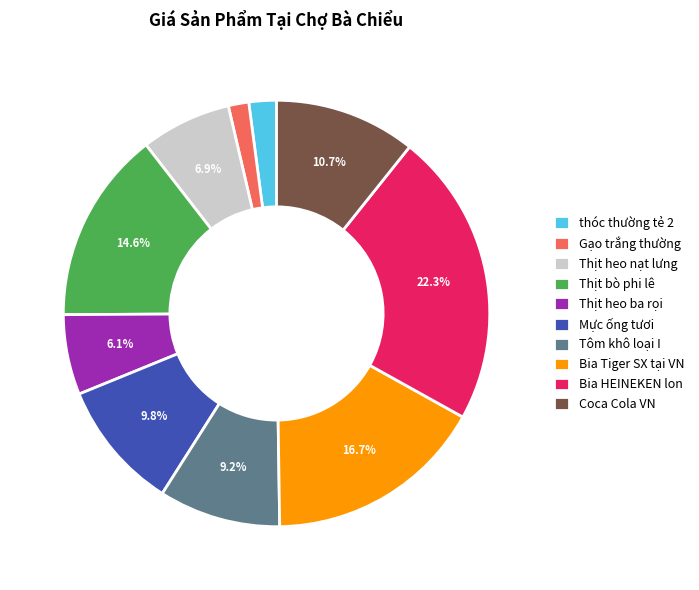

Between Coca Cola VN and Thịt heo ba rọi, which is larger?

Coca Cola VN